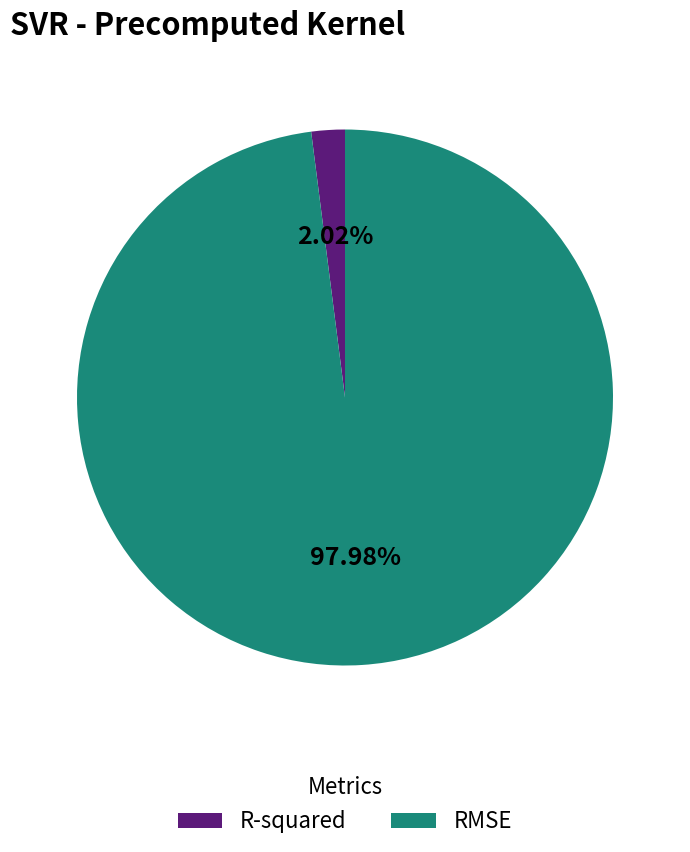

Which slice is the smallest?

R-squared